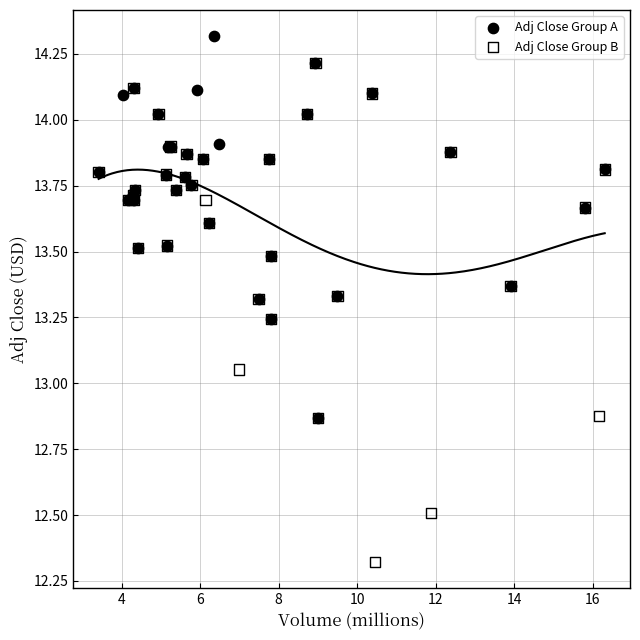

Which series has the largest Y range (max minus min)?

Adj Close Group B